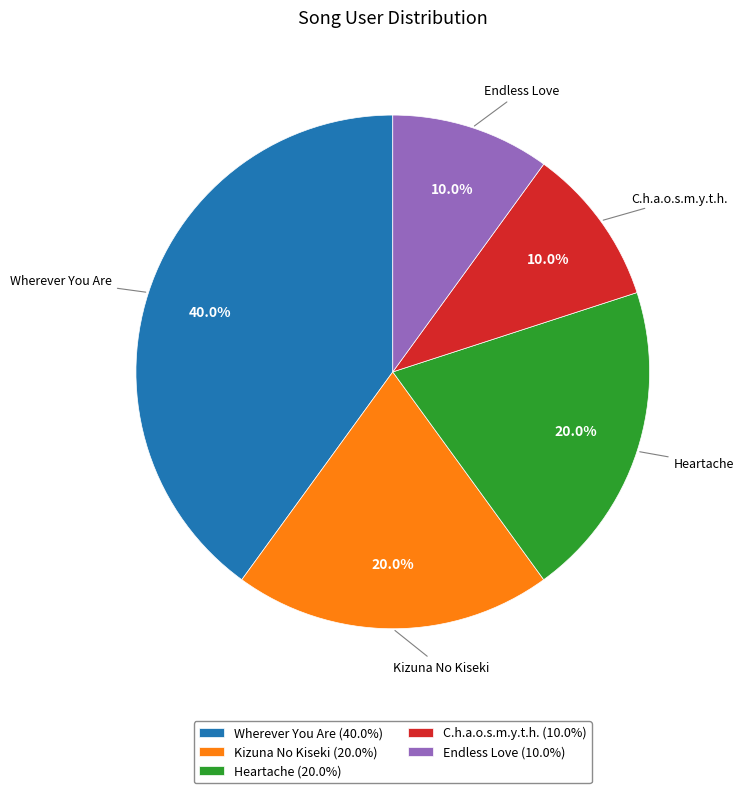

How many segments does this pie chart have?

5